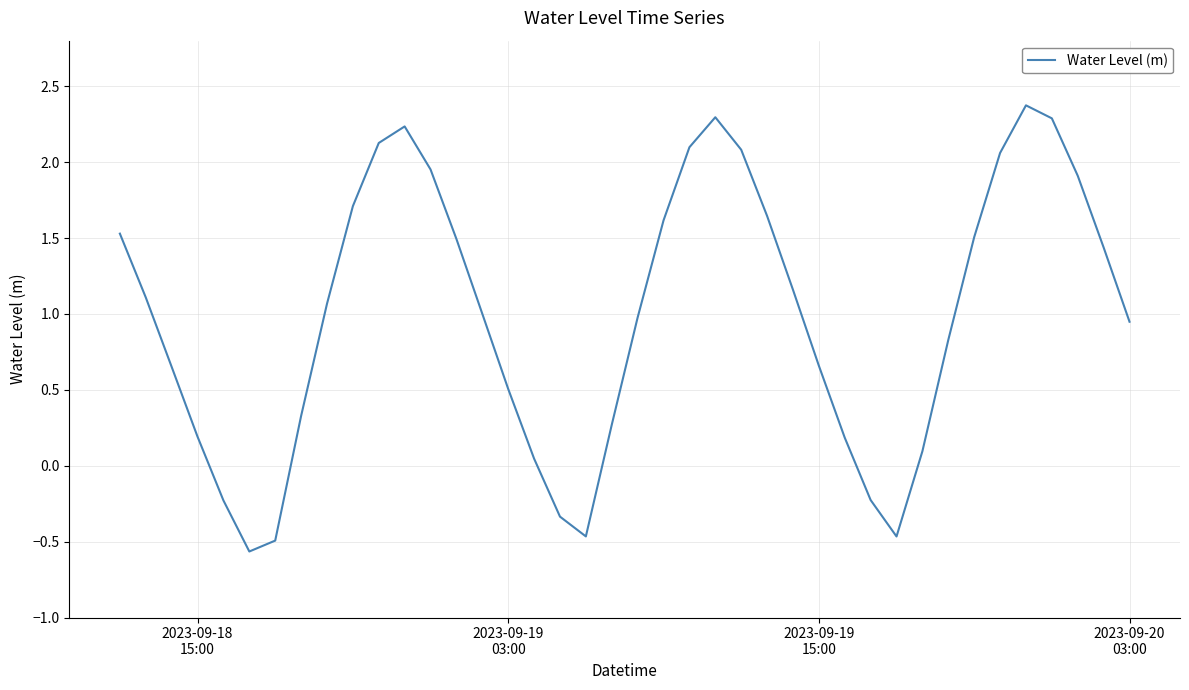

What is the difference between the maximum and minimum values?

2.9